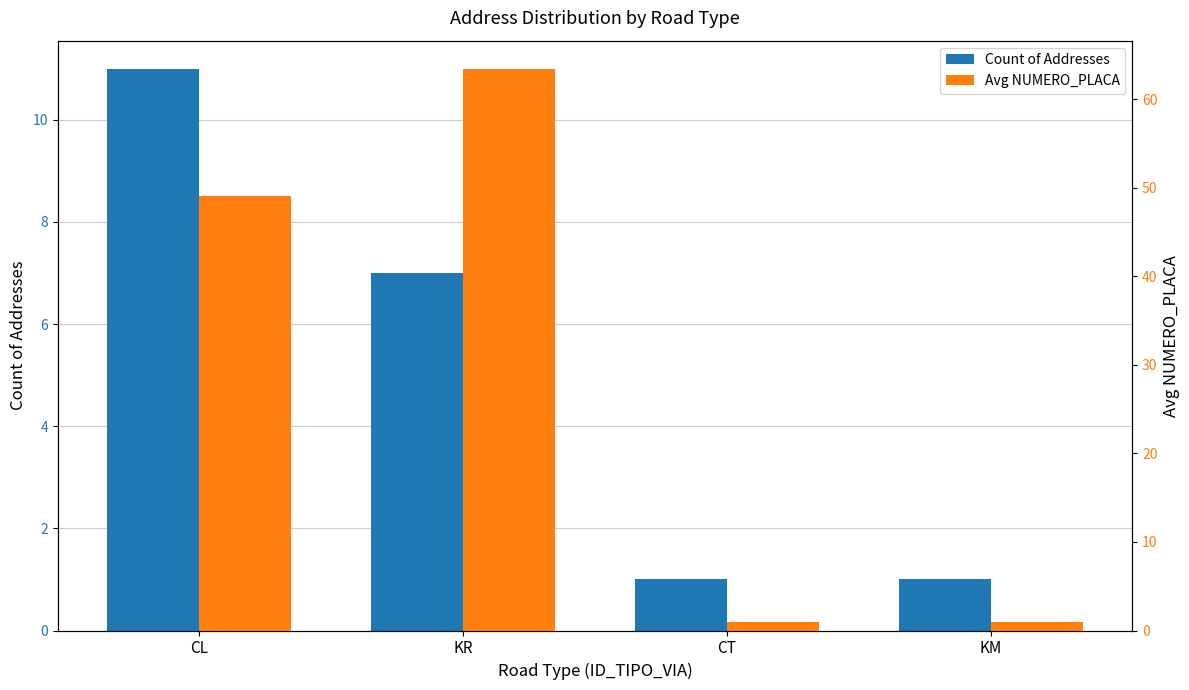

Which has a higher value, KR or CL?

CL